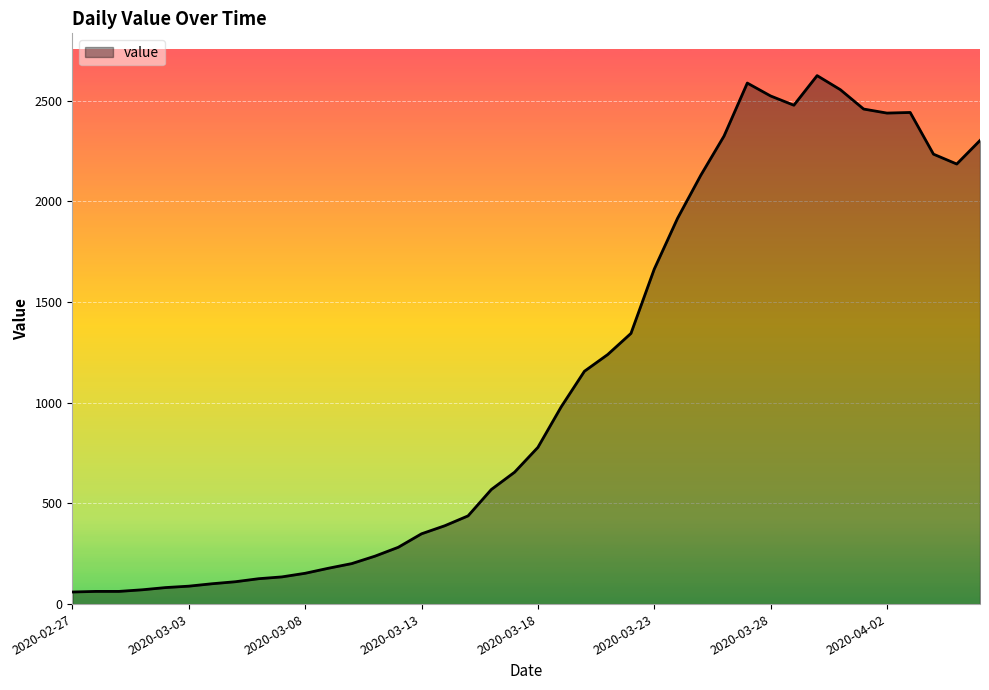

What is the greatest value displayed?

2624